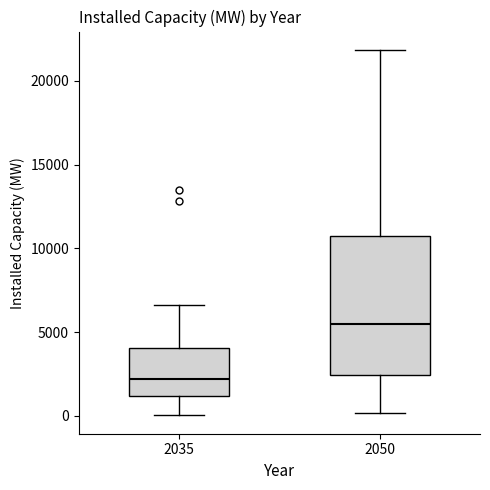

Which box is the tallest, from its lower edge to its upper edge?

2050